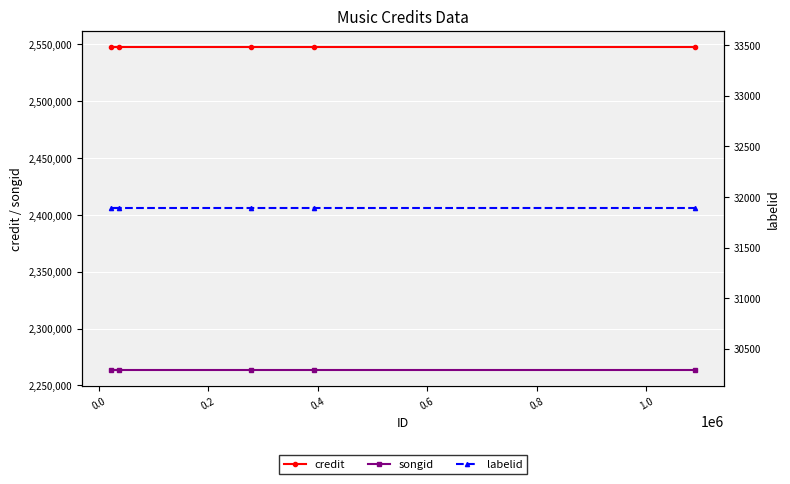

What is the value of the credit point at the 1st from the left?

2547837